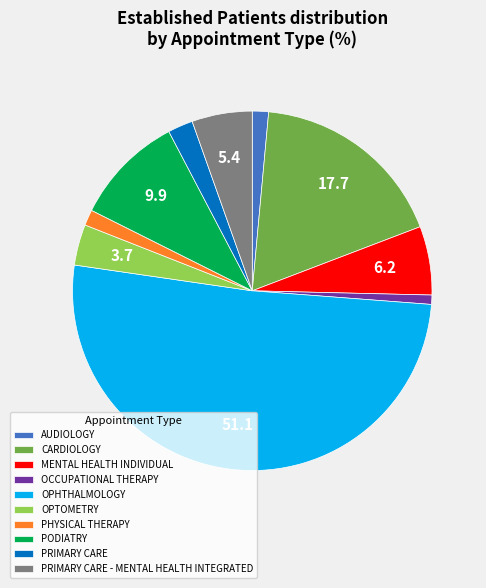

Is there any slice that represents more than half of the pie?

Yes